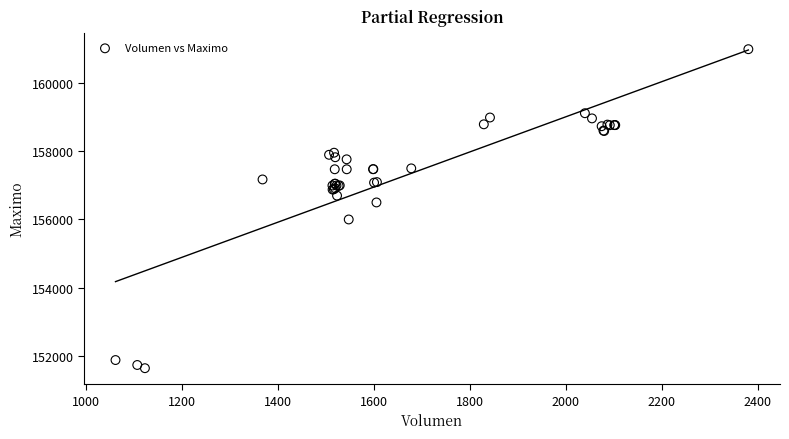

What Y value in the scatter plot is closest to 156316?

156500